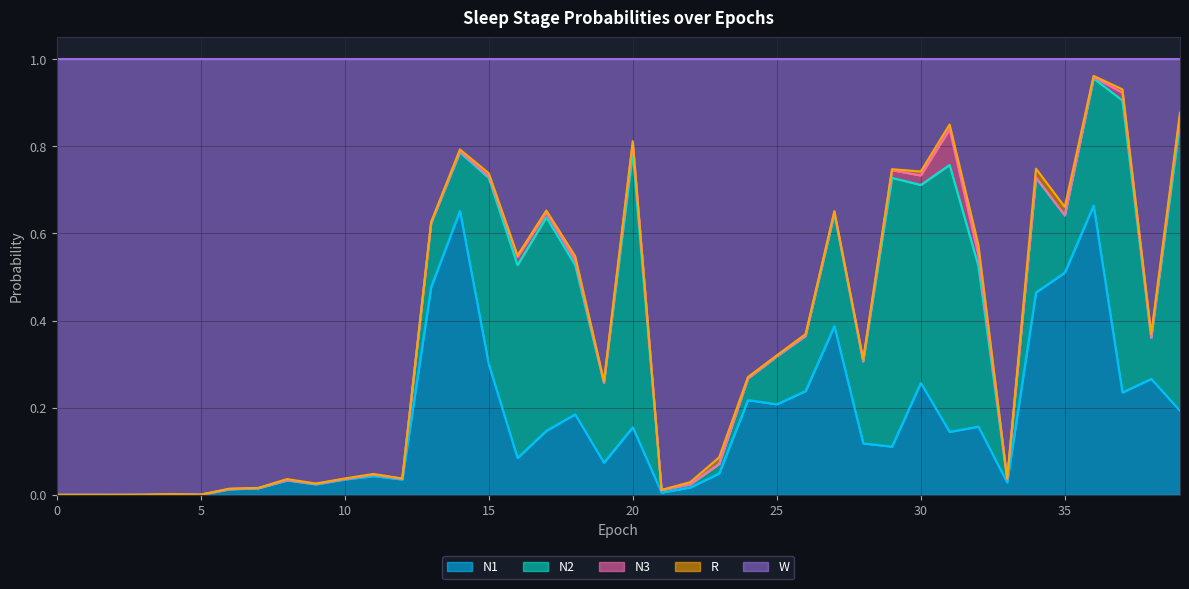

Rank the series by their maximum value, from lowest to highest.

R, N3, N1, N2, W